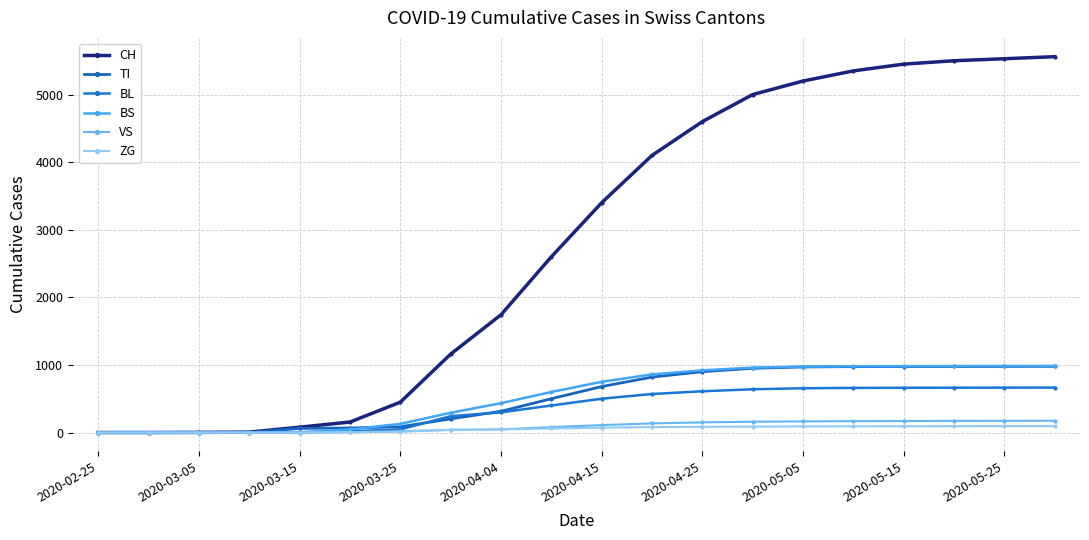

What is the value of the VS point at the 19th from the left?

173